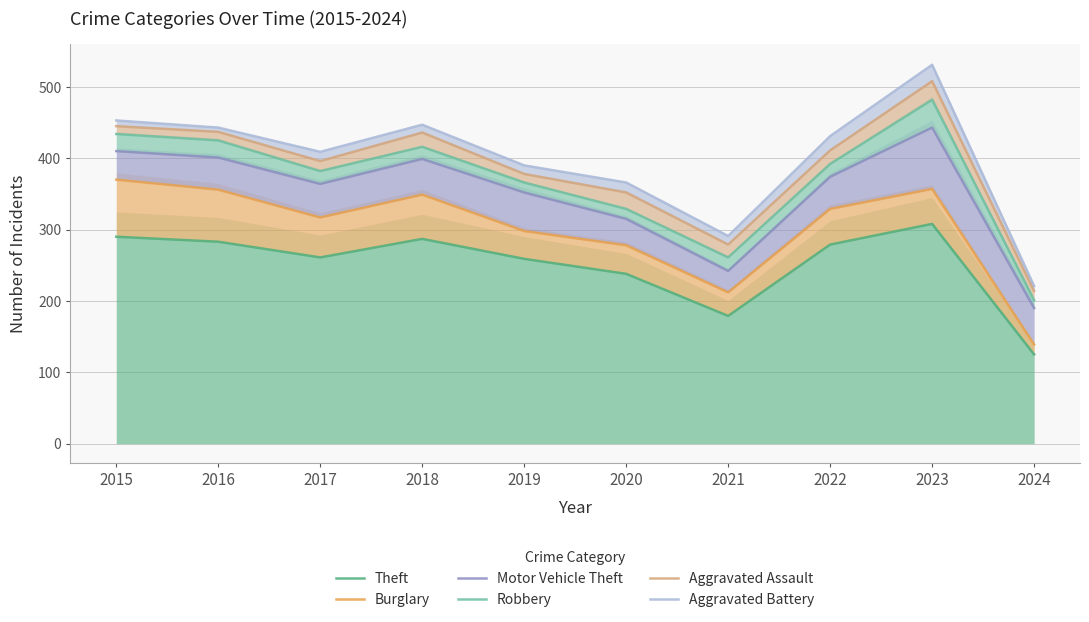

What is the value of the Aggravated Assault point at the 9th from the left?

508